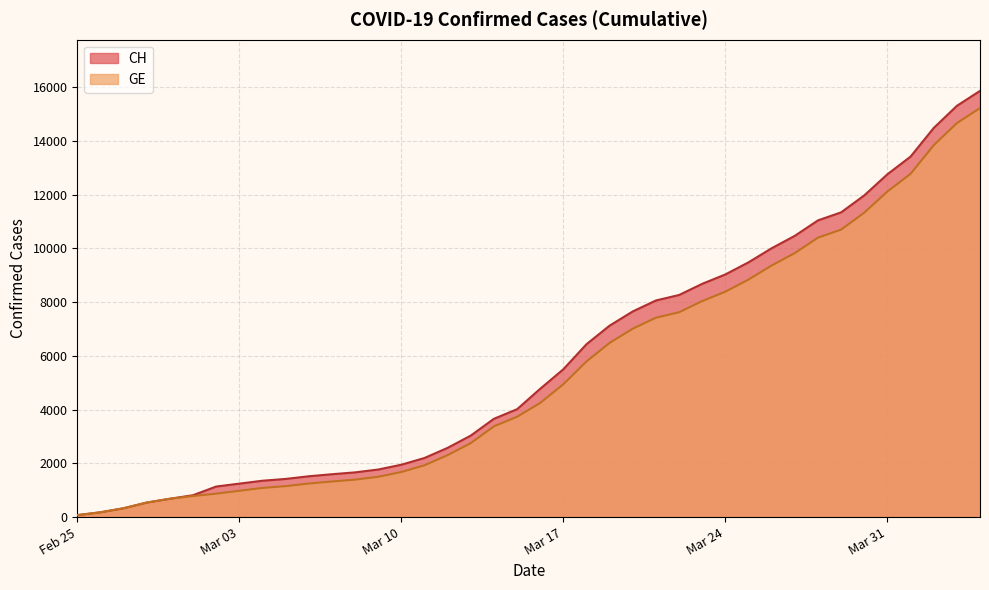

What is the maximum value for GE?

15219